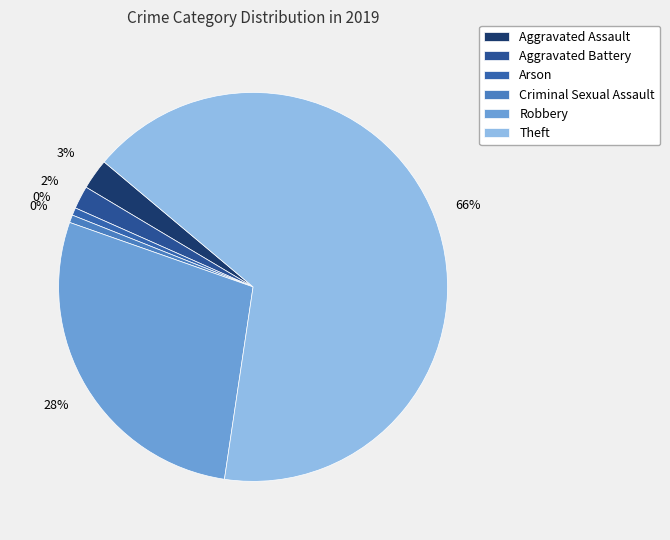

To the nearest percent, what is the difference between the Theft and Criminal Sexual Assault slice percentages?

66%